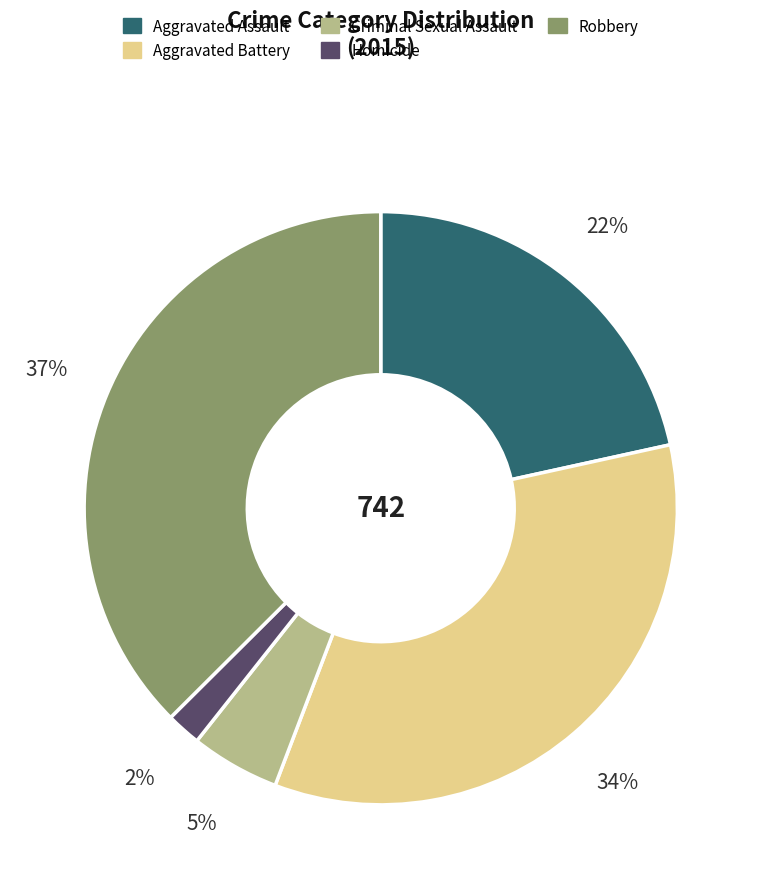

Is Aggravated Assault the majority of the pie?

No